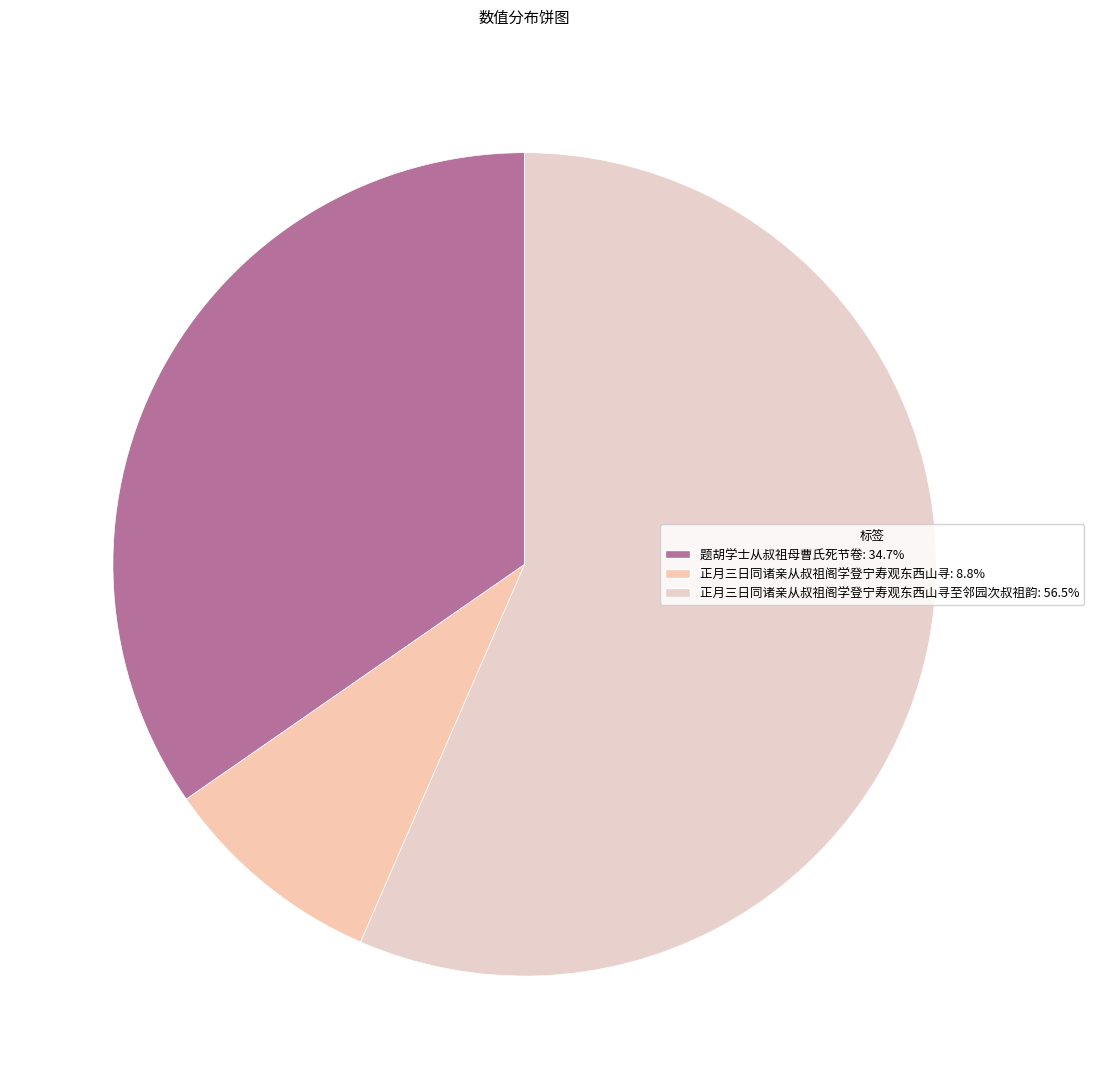

How many segments does this pie chart have?

3